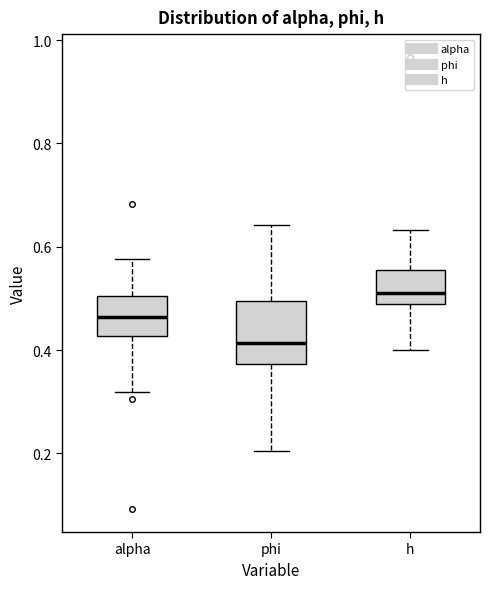

Reading left to right, transcribe this box plot: for each box, give where its median line is, the range the box spans, and where its two whiskers end, as read against the y-axis. The values are not printed on the chart, so give them approximately, as read against the axis.

alpha: median 0.46, box 0.42 to 0.50, whiskers 0.32 to 0.58
phi: median 0.42, box 0.38 to 0.50, whiskers 0.20 to 0.64
h: median 0.52, box 0.48 to 0.56, whiskers 0.40 to 0.64